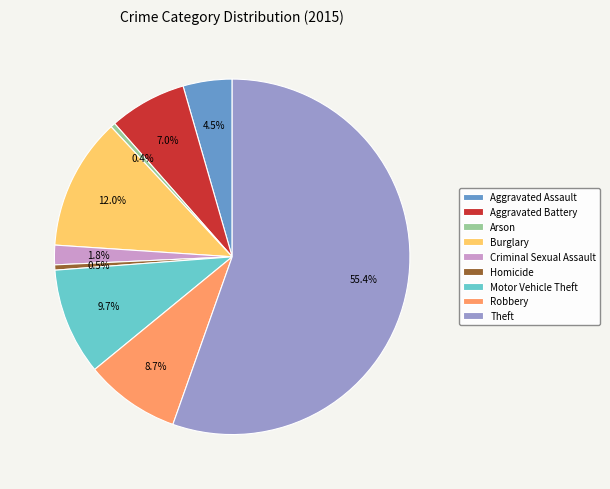

Which has a higher value, Burglary or Aggravated Assault?

Burglary